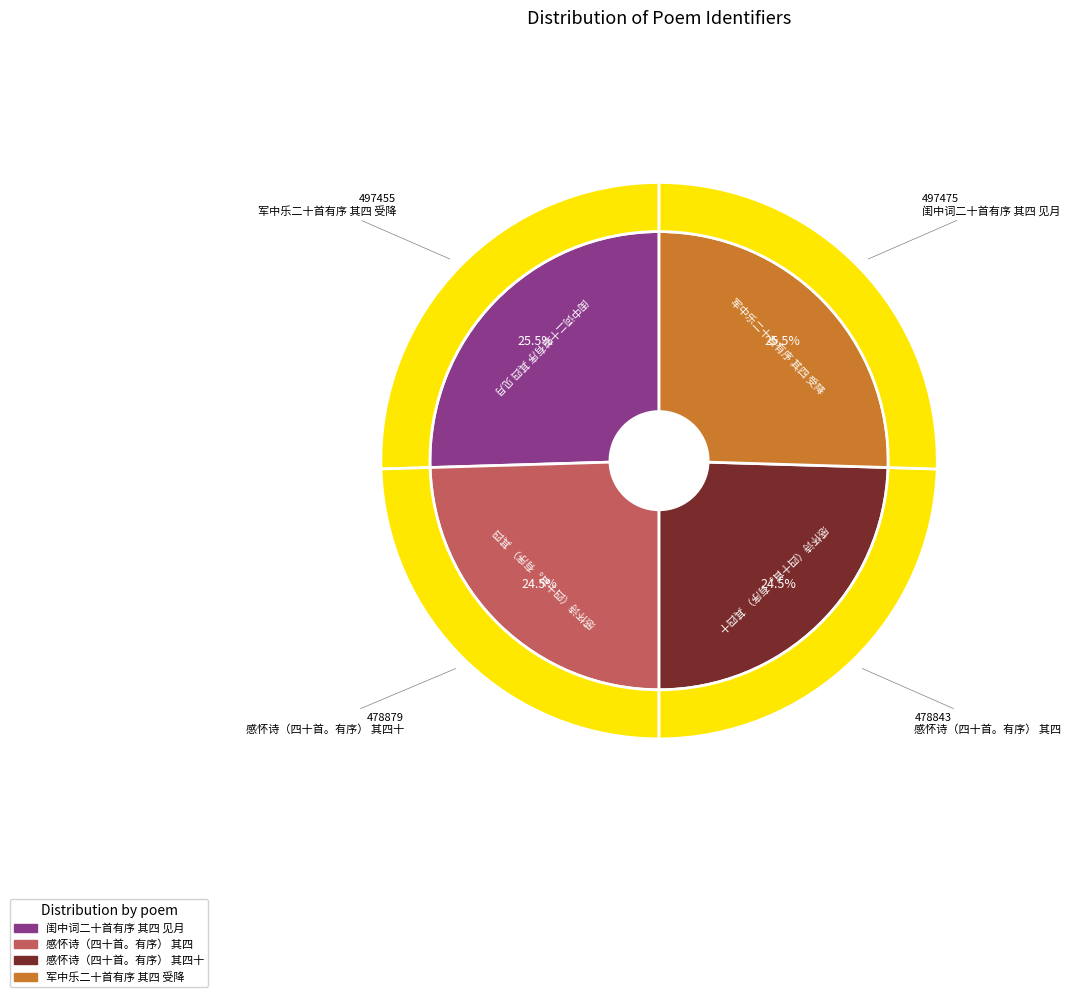

Rank the categories by value from lowest to highest.

感怀诗（四十首。有序） 其四, 感怀诗（四十首。有序） 其四十, 军中乐二十首有序 其四 受降, 闺中词二十首有序 其四 见月